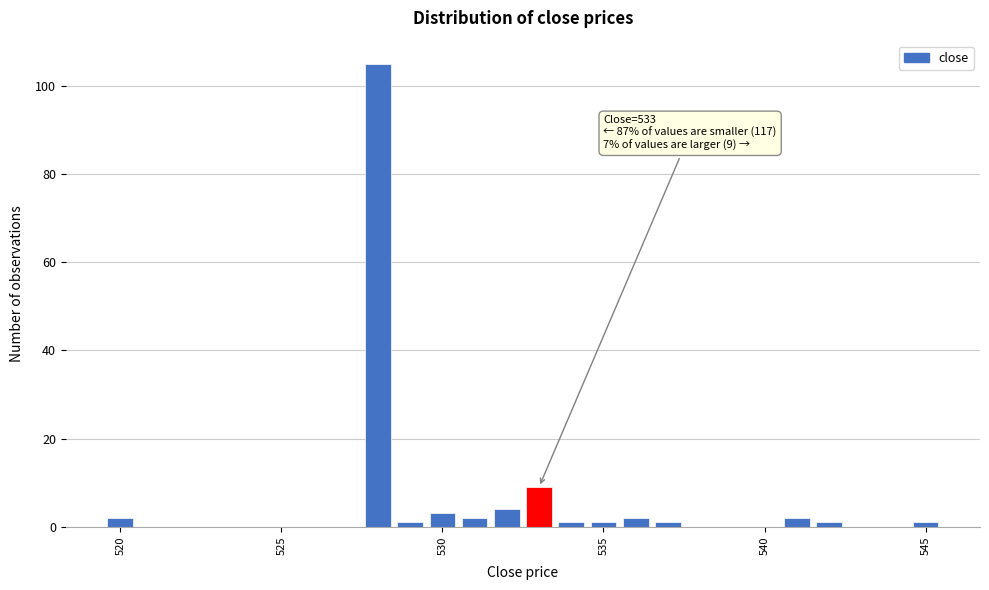

Read against the x-axis, roughly where is the centre of the tallest bar?

528.0